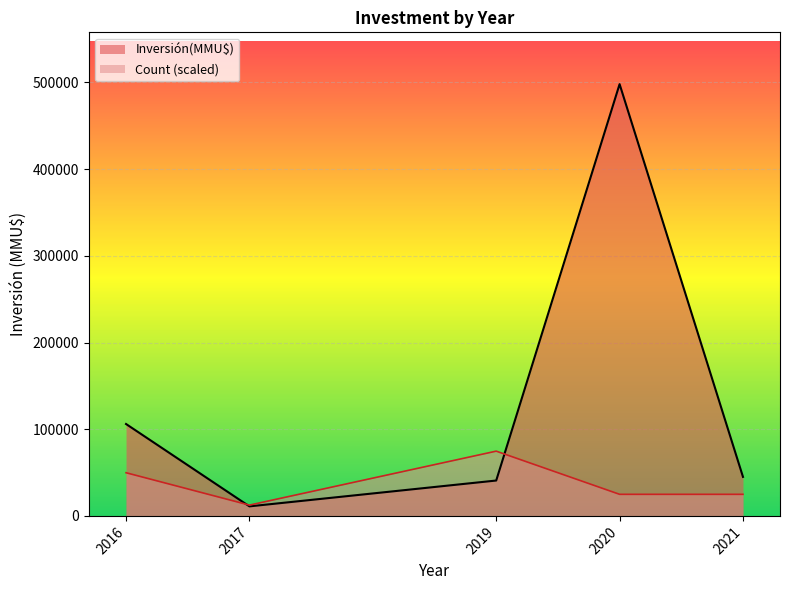

Does the chart display data point markers on the line(s)?

No